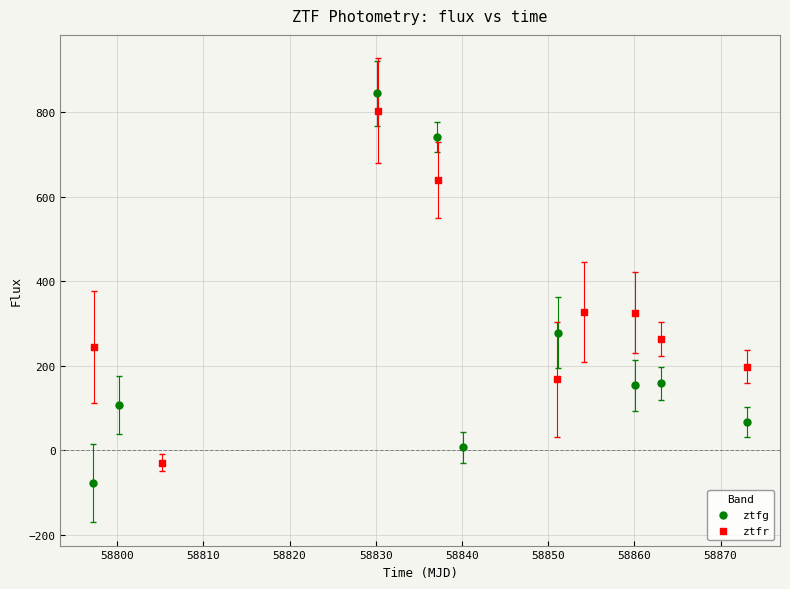

What are all the series names shown in the legend?

ztfg, ztfr